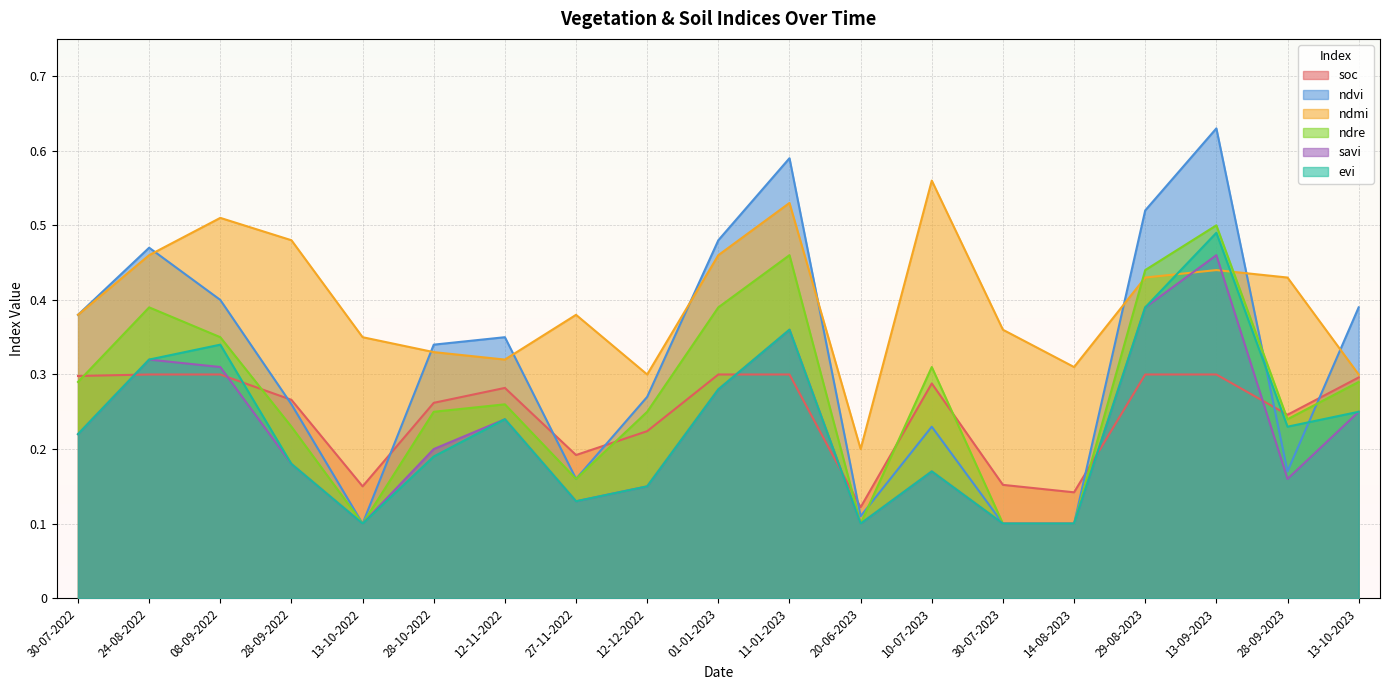

What is the average value of the evi series?

0.2